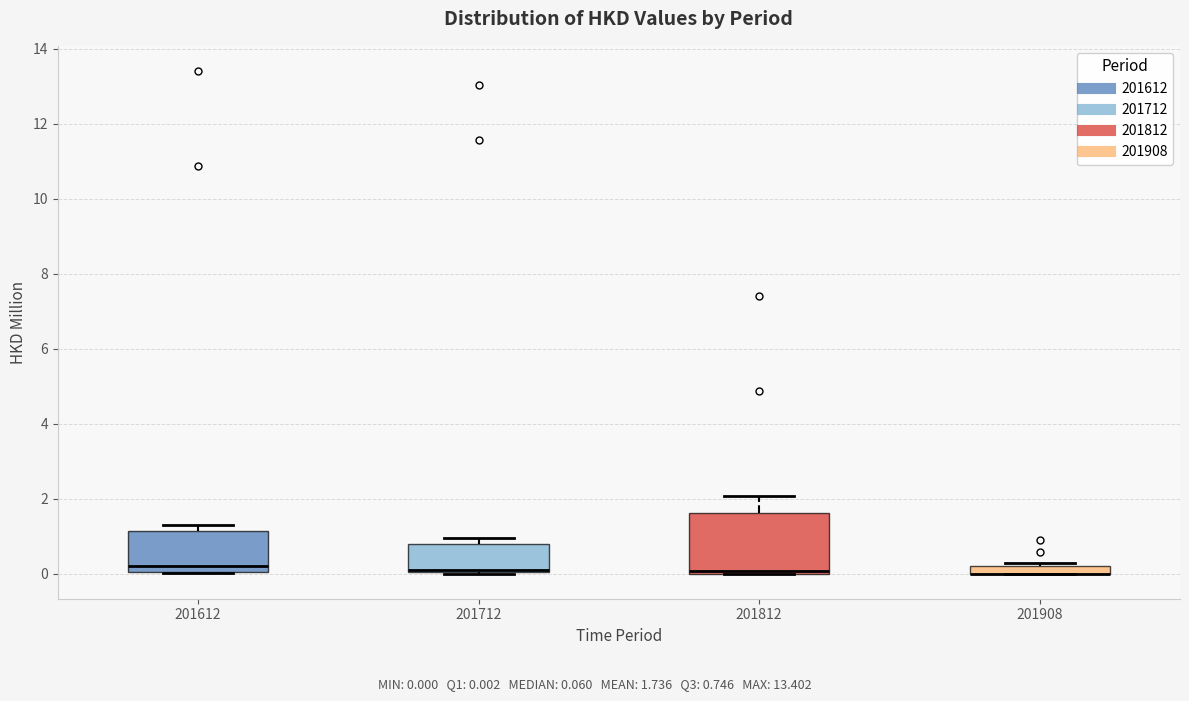

Comparing the boxes themselves (not the whiskers), which one is the tallest?

201812